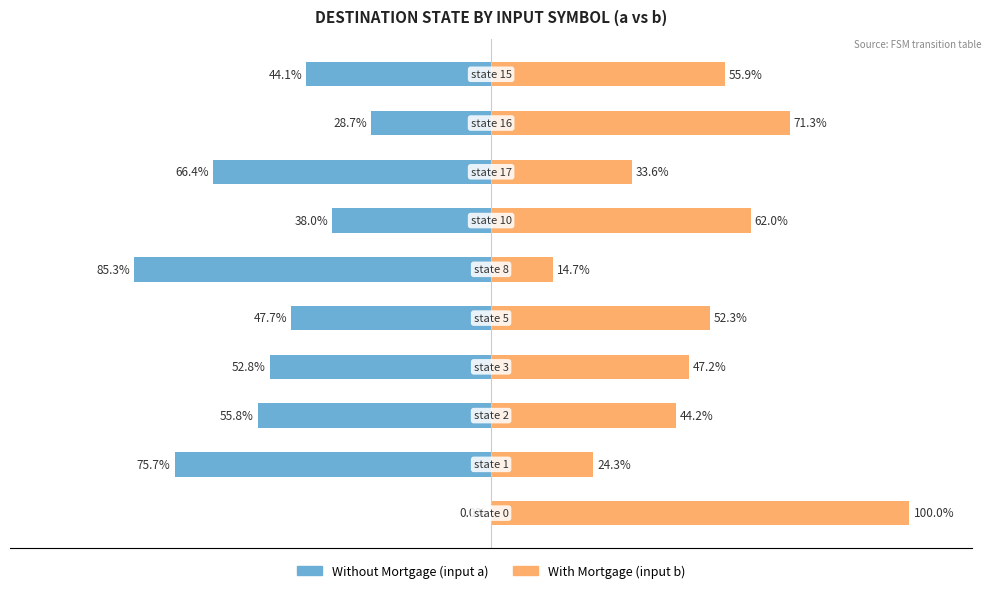

The Without Mortgage series shows -30.1 at 4. True or false?

False